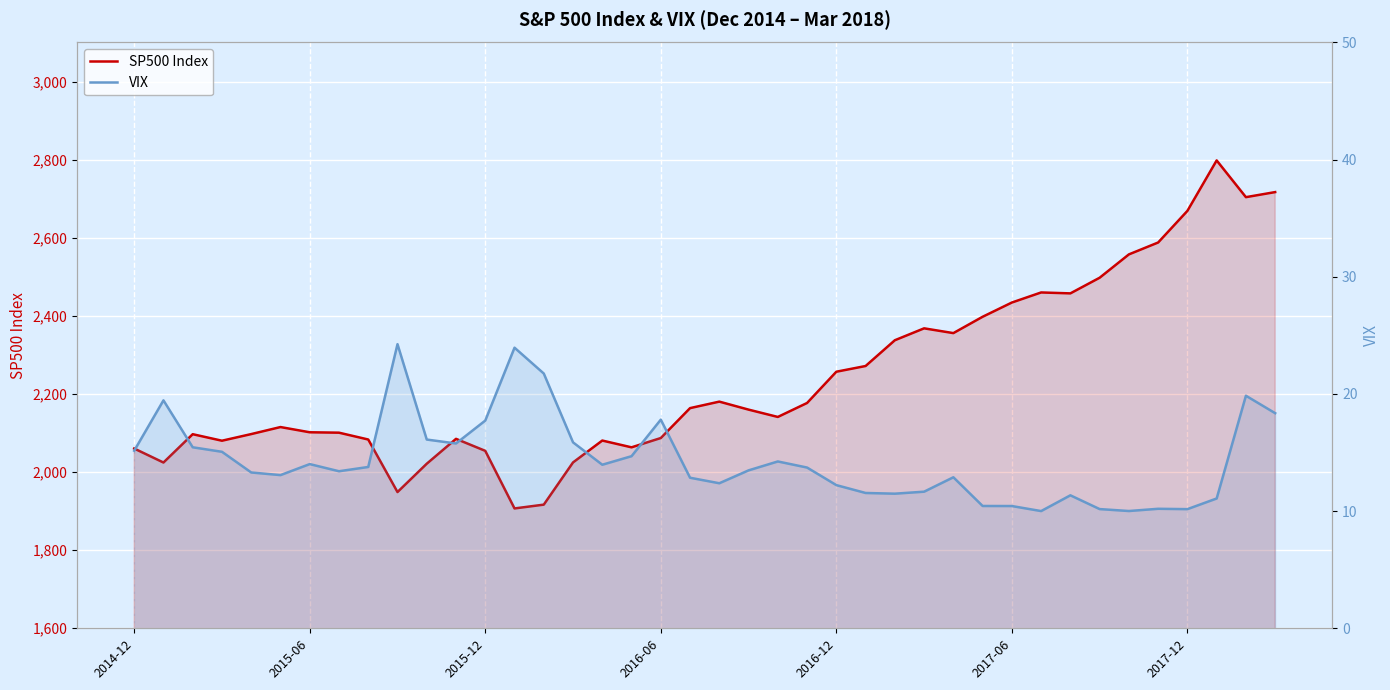

What is the sum of all VIX values?

573.1